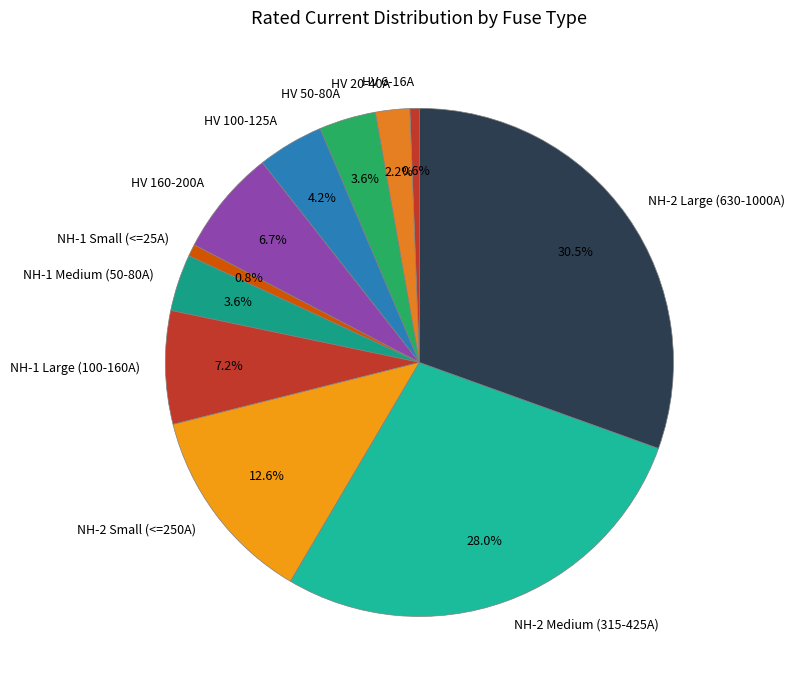

Count the number of slices in the pie.

11